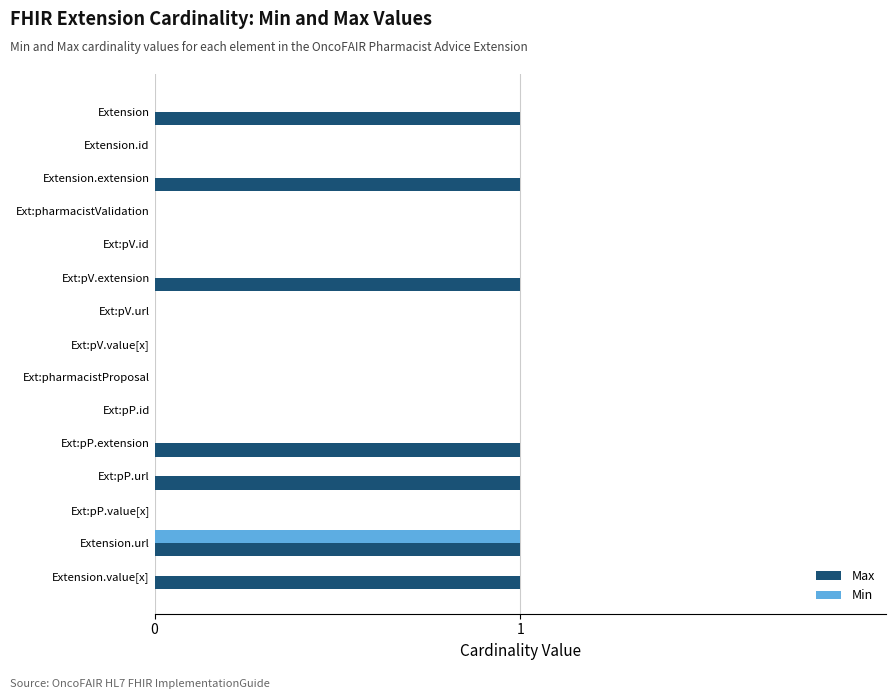

The value of Max at Extension.id is 0. True or false?

True